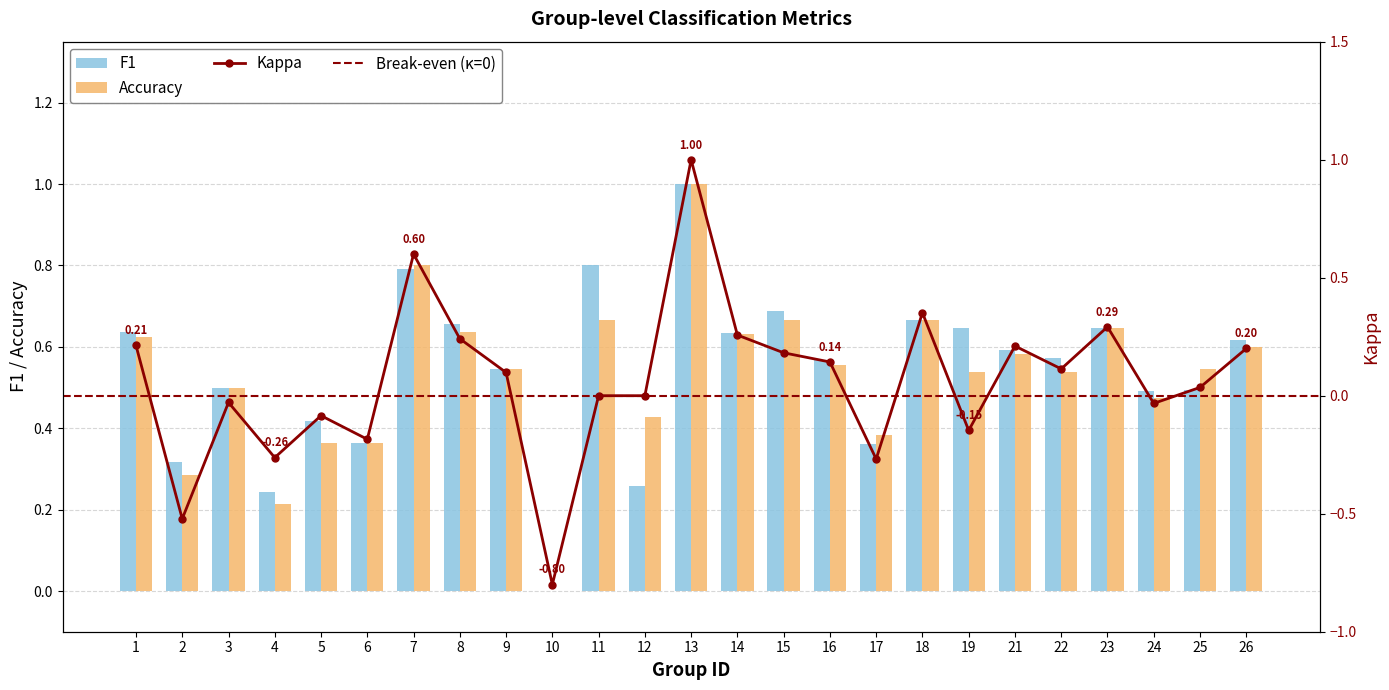

What is the sum of all kappa values?

1.6